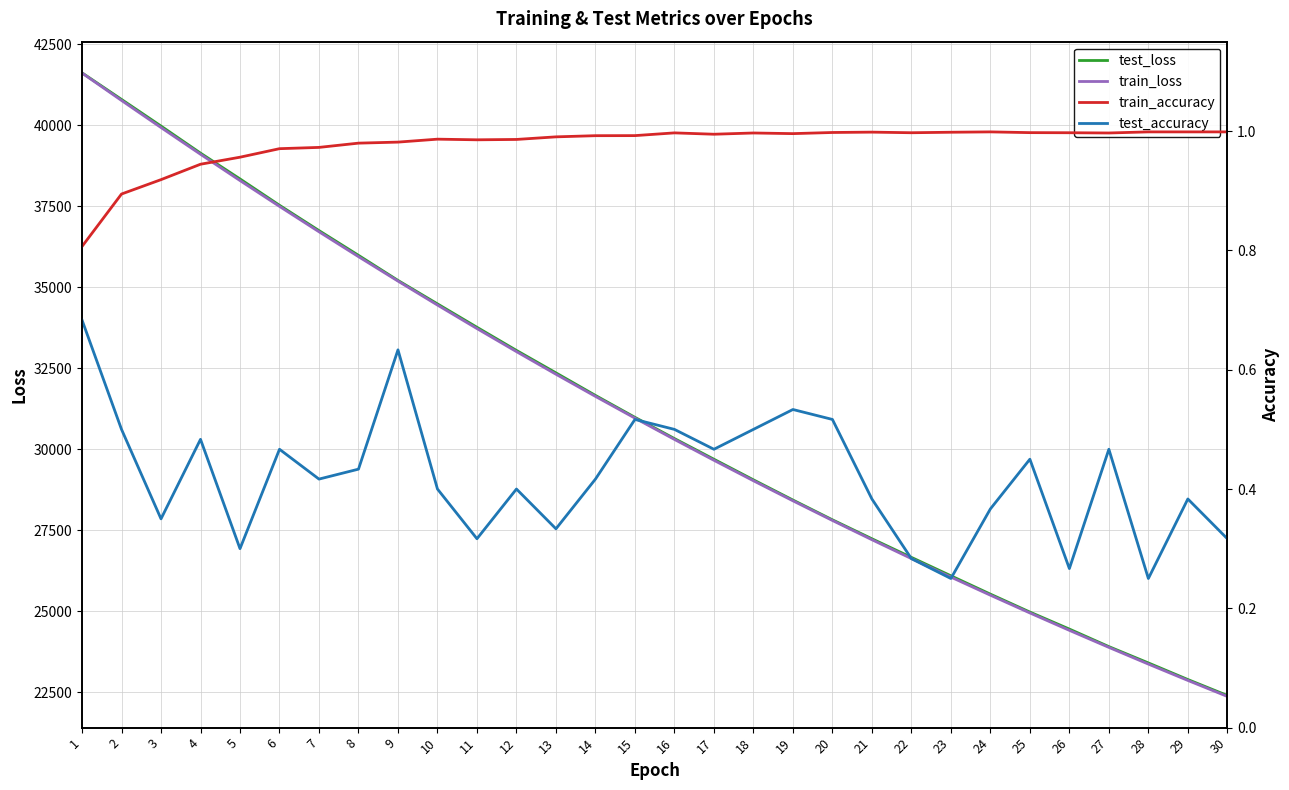

Does the chart display data point markers on the line(s)?

No